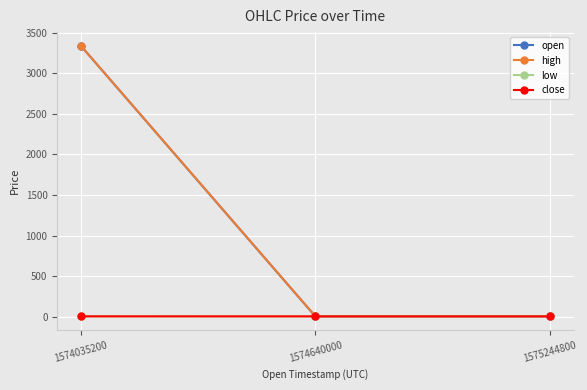

Between 1574035200 and 1574640000, which series saw the biggest shift?

open